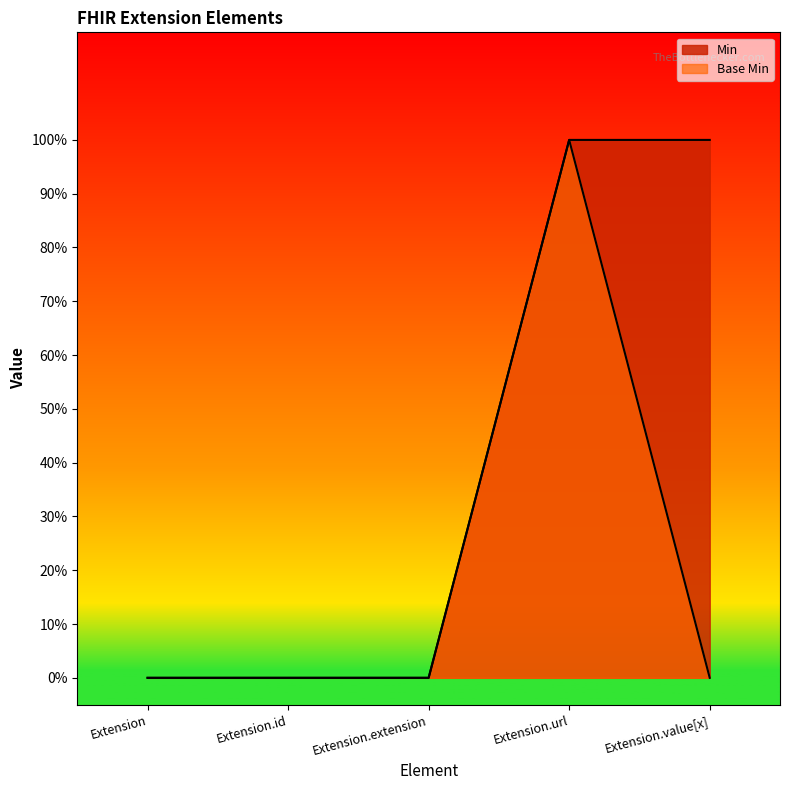

What is the greatest value displayed?

1